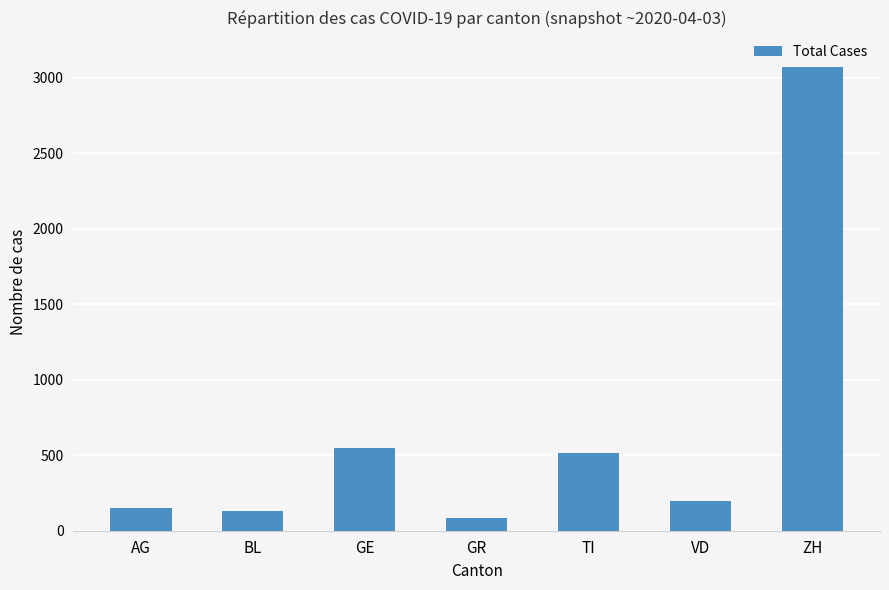

Reading left to right, what are all the values shown in this chart?

153	128	547	82	512	196	3068